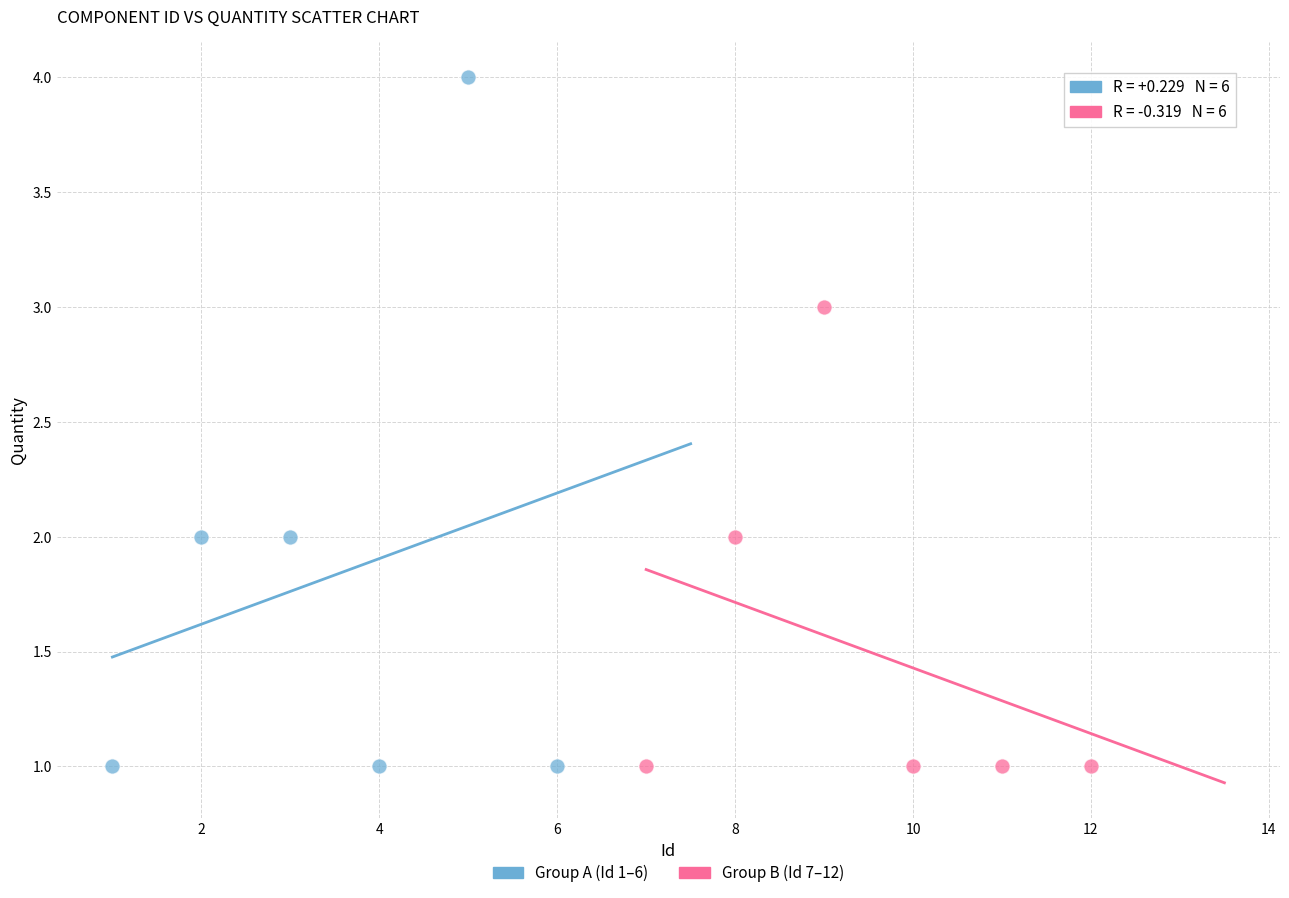

Which series has the widest spread of Y values?

Group A (Id 1–6)